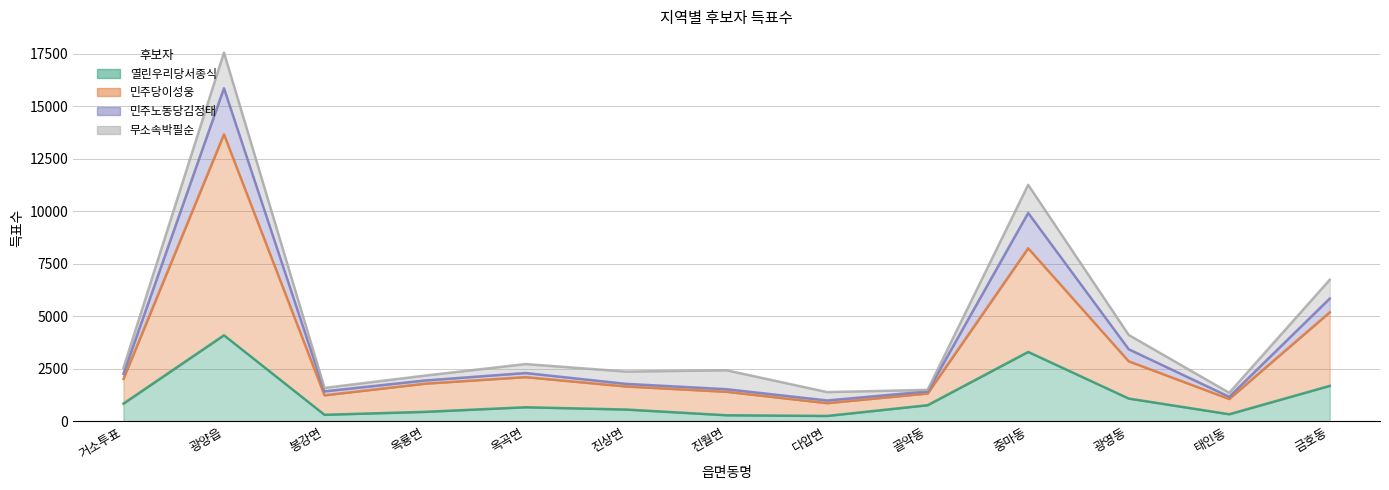

What is the label of the 12th point from the left?

태인동